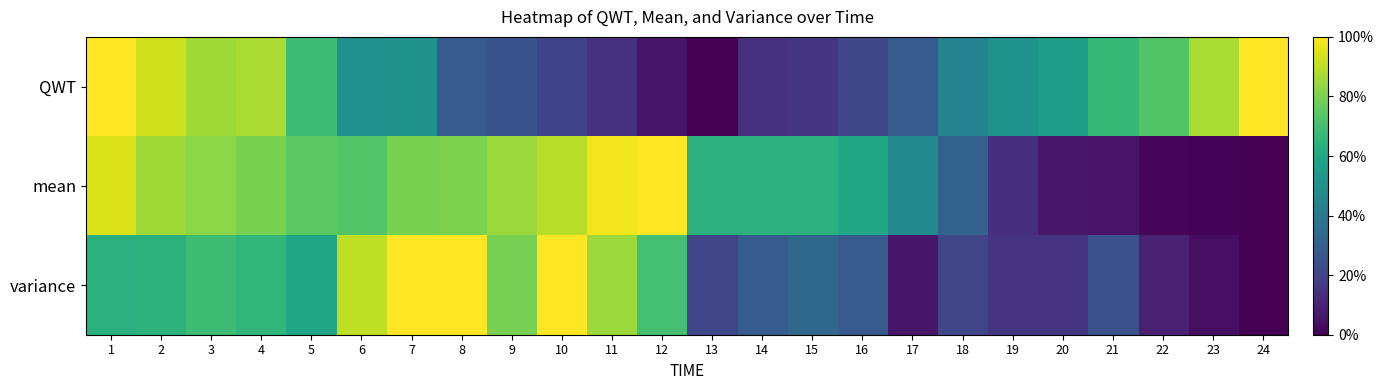

Which series has the largest range (max minus min)?

QWT